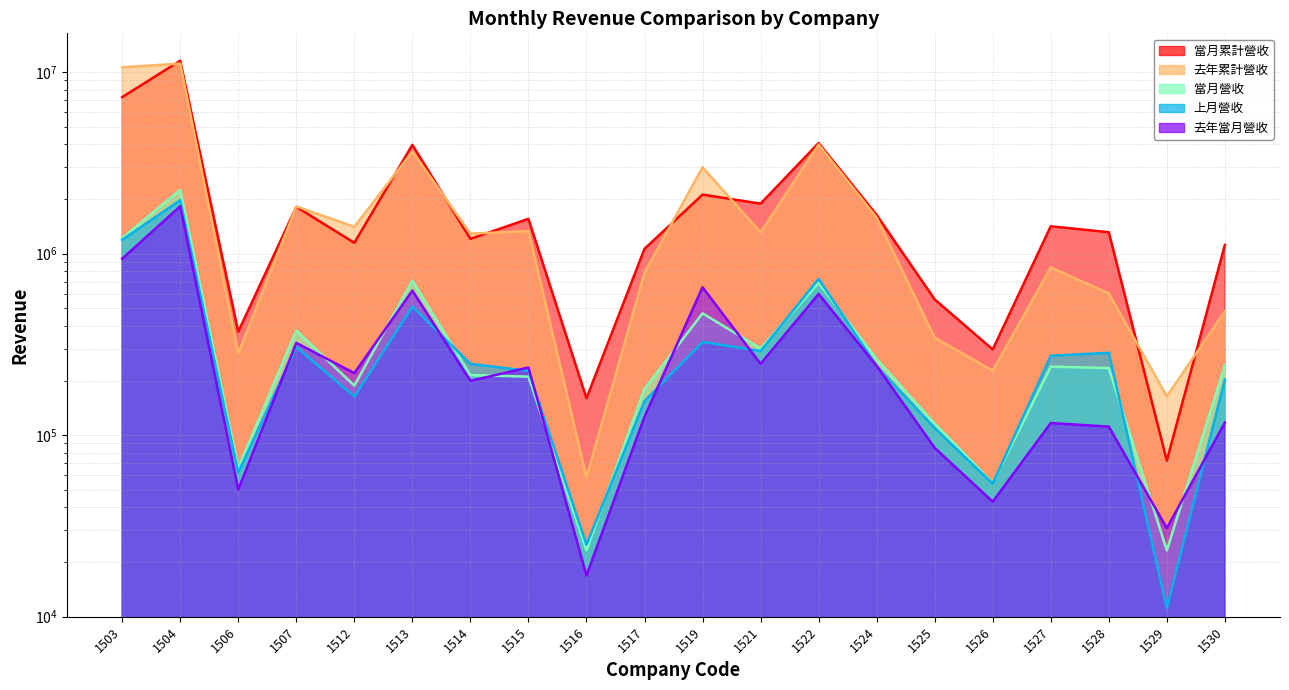

What is the difference between the maximum and minimum values in the 上月營收 series?

1955945